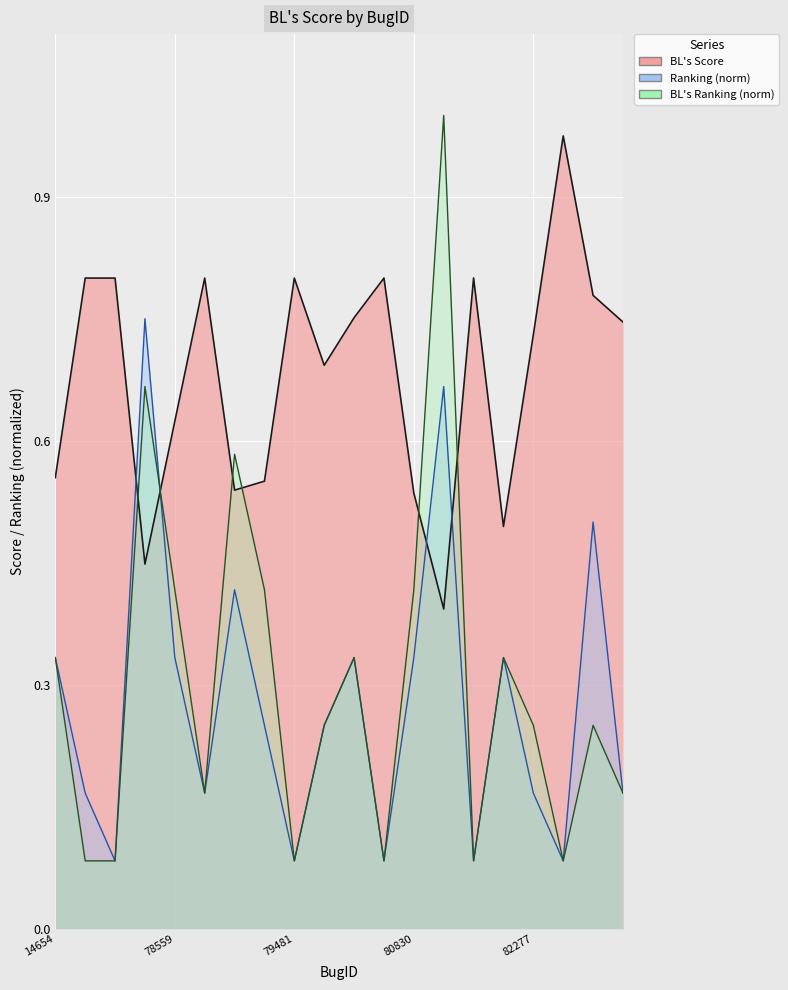

What is the sum of all Ranking values?

5.6